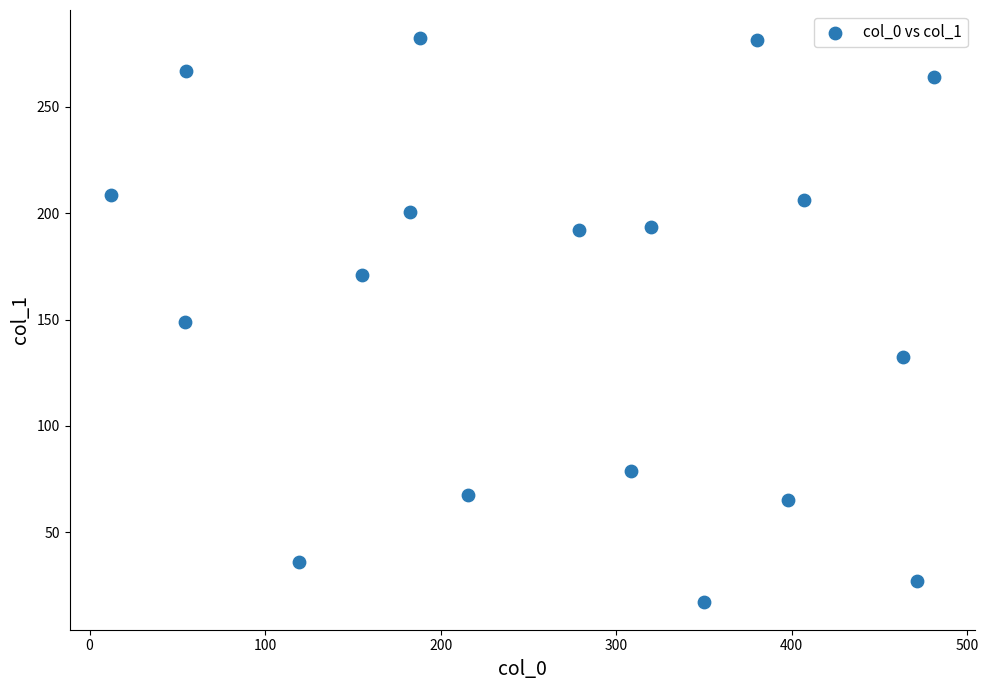

What is the range of X values (max minus min)?

469.0